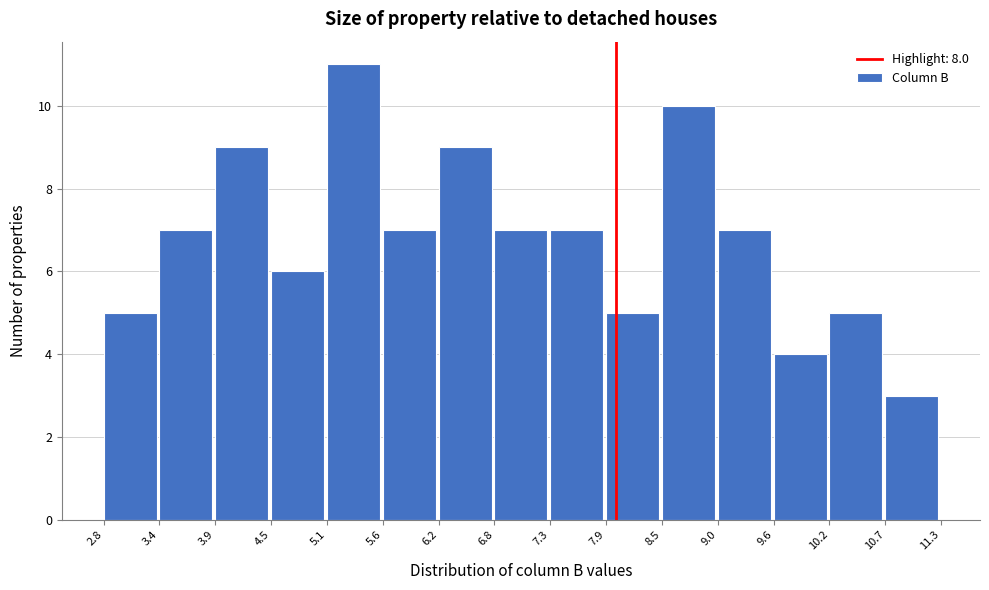

How tall is the bar that spans 5.6 to 6.2 on the x-axis? The values are not printed on the chart, so give them approximately, as read against the axis.

7